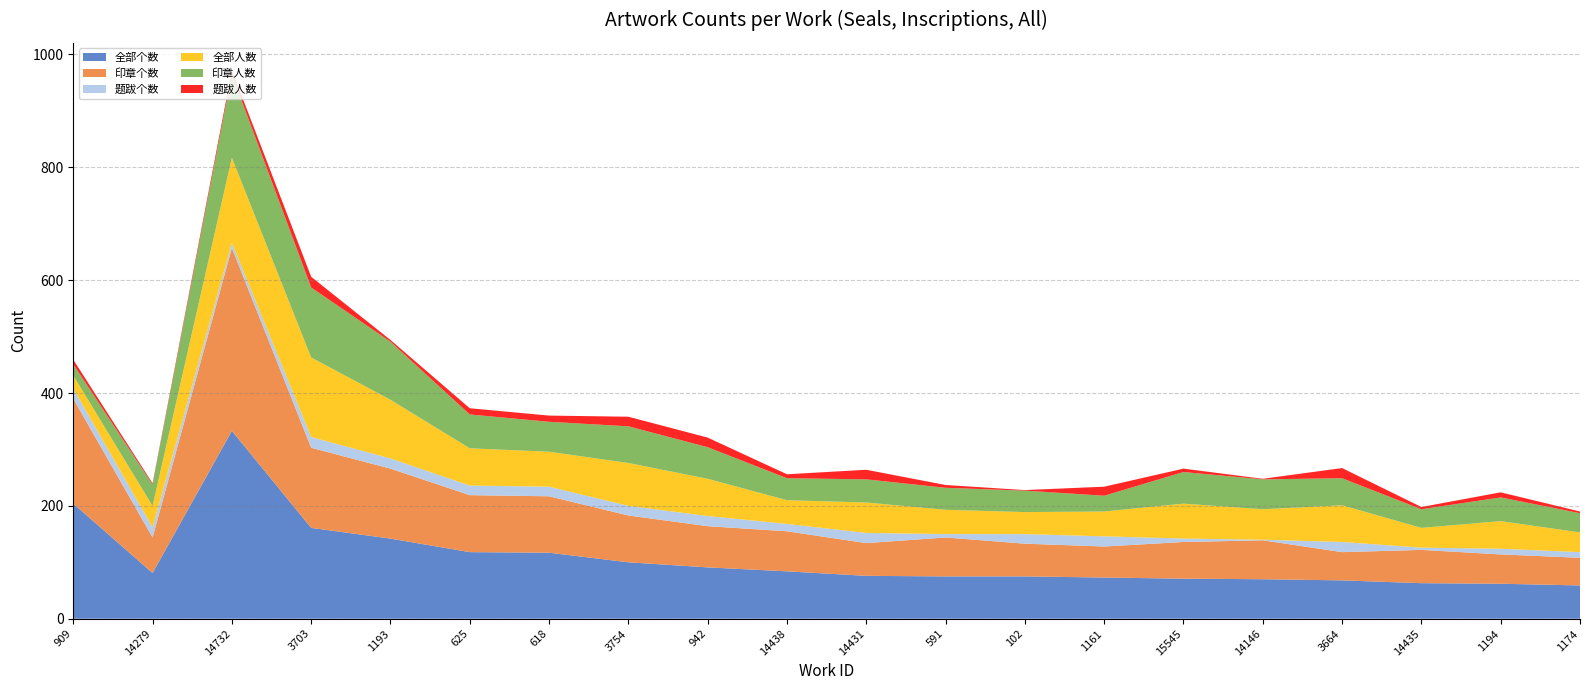

Reading left to right, extract all data points from this chart.

全部个数: 204	81	333	161	142	118	117	100	91	84	76	75	75	73	71	70	68	63	62	59
印章个数: 186	63	324	142	124	101	100	83	73	71	58	69	58	55	65	69	50	59	52	49
题跋个数: 18	18	9	19	18	17	17	17	18	13	18	6	17	18	6	1	18	4	10	10
全部人数: 23	38	151	141	104	66	62	76	66	42	54	43	39	44	62	54	65	35	49	35
印章人数: 20	38	148	124	103	60	53	65	56	39	41	39	38	28	56	53	48	33	42	34
题跋人数: 8	2	7	19	3	11	11	17	17	7	17	5	1	16	6	1	18	4	9	3